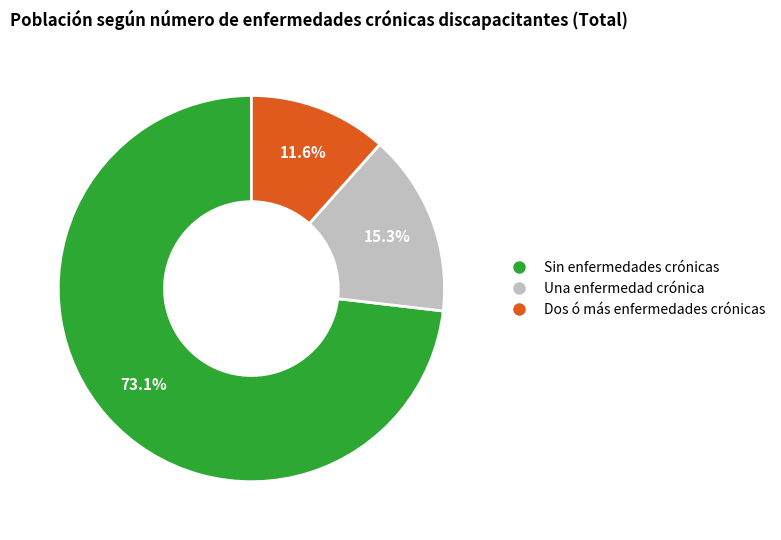

Is there any slice that represents more than half of the pie?

Yes